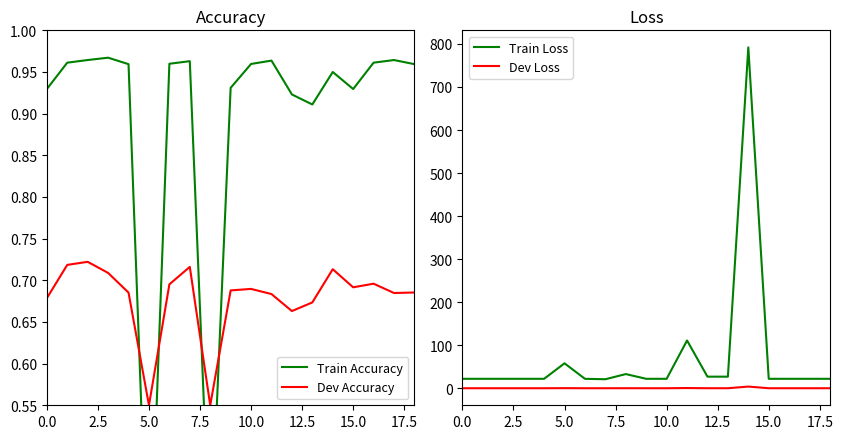

What is the value of the Dev Loss point at the 12th from the left?

0.6